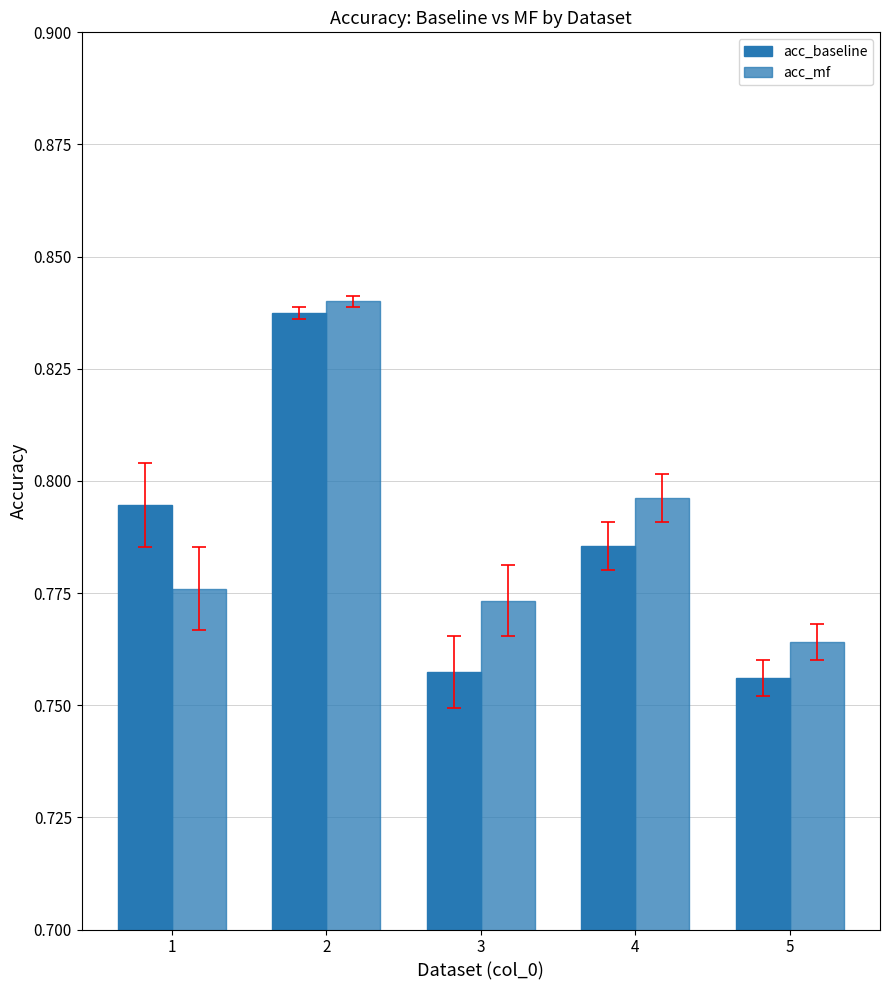

What is the minimum value for acc_mf?

0.8